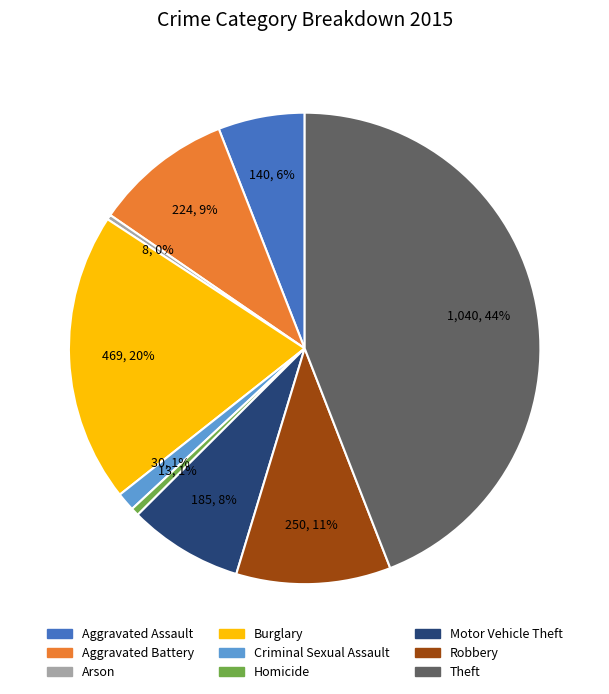

Which slice is the largest?

Theft